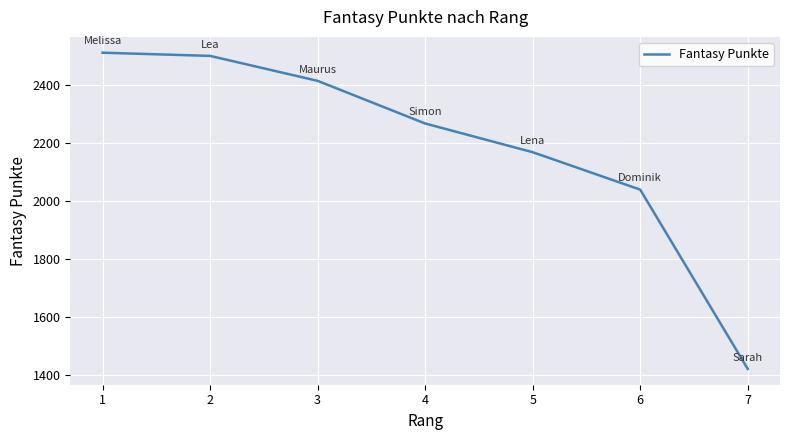

Where does the data first go above 2267?

1